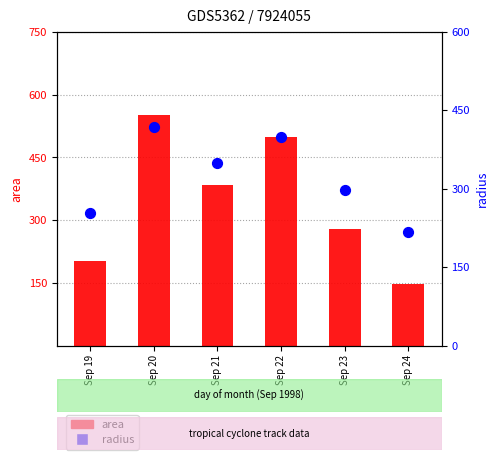

Which series has the largest total across all categories?

area